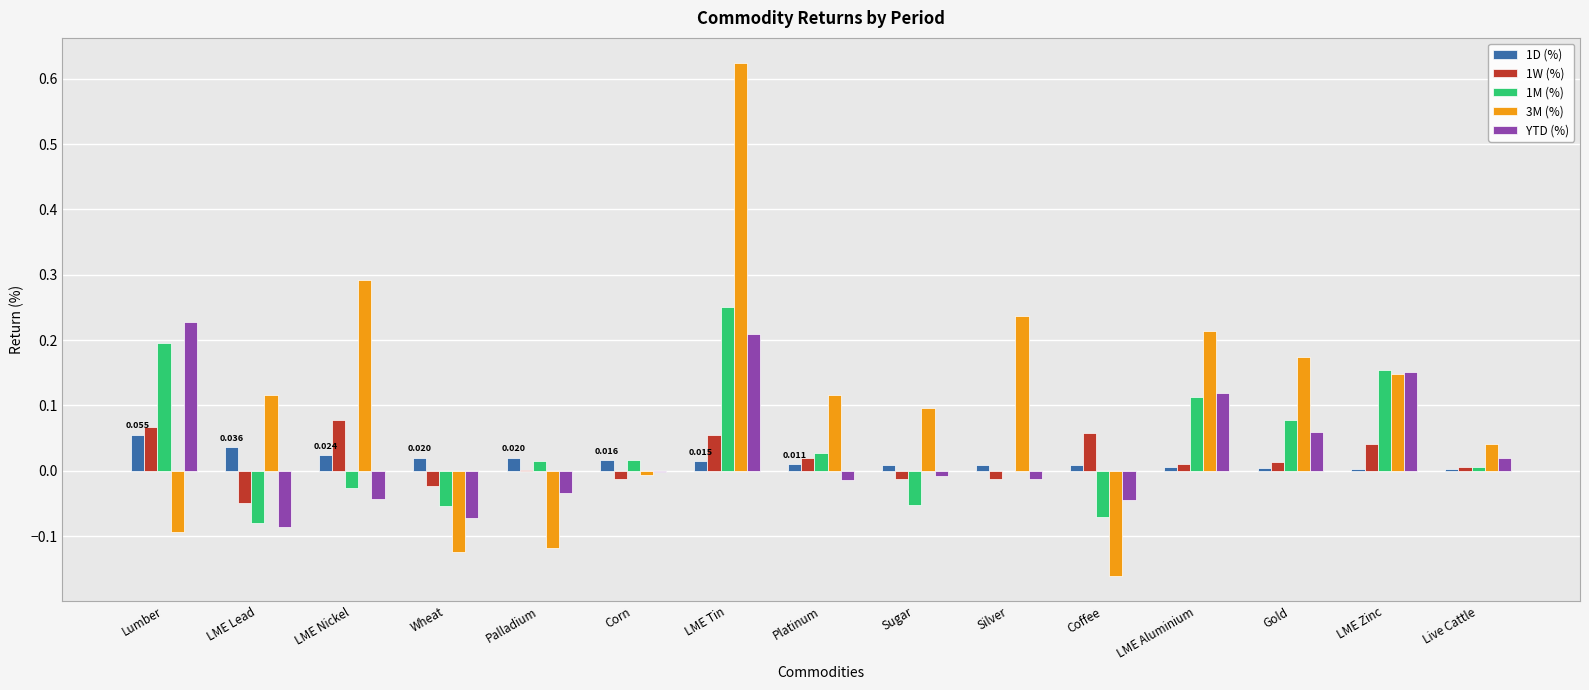

Which series changed the most between Lumber and Wheat?

YTD (%)